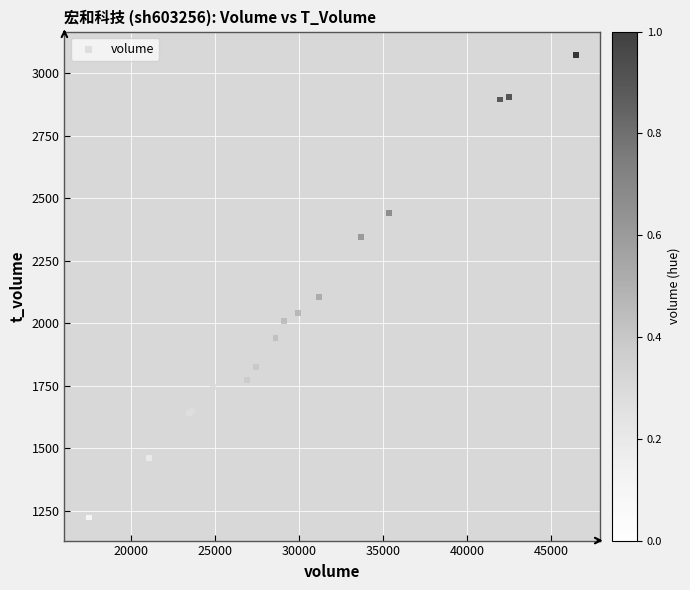

What Y value in the scatter plot is closest to 2149?

2104